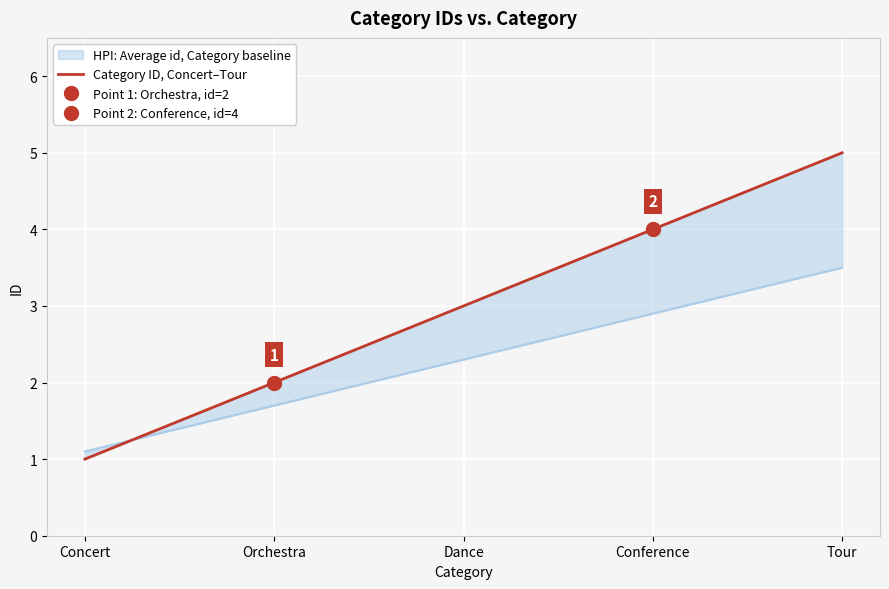

What is the sum of the values at Conference and Tour?

9